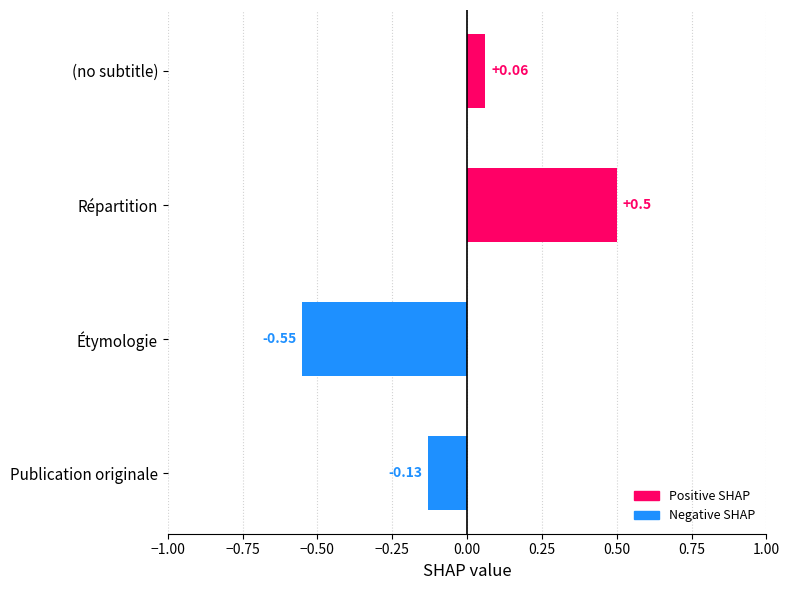

List the labels in order of value, largest first.

Répartition, (no subtitle), Publication originale, Étymologie